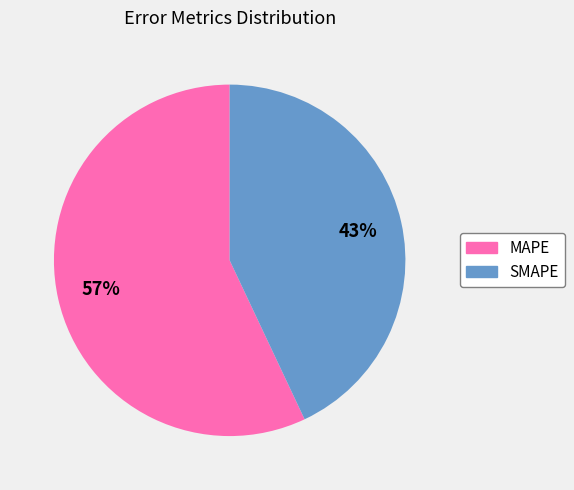

To the nearest percent, what is the average slice percentage?

50%